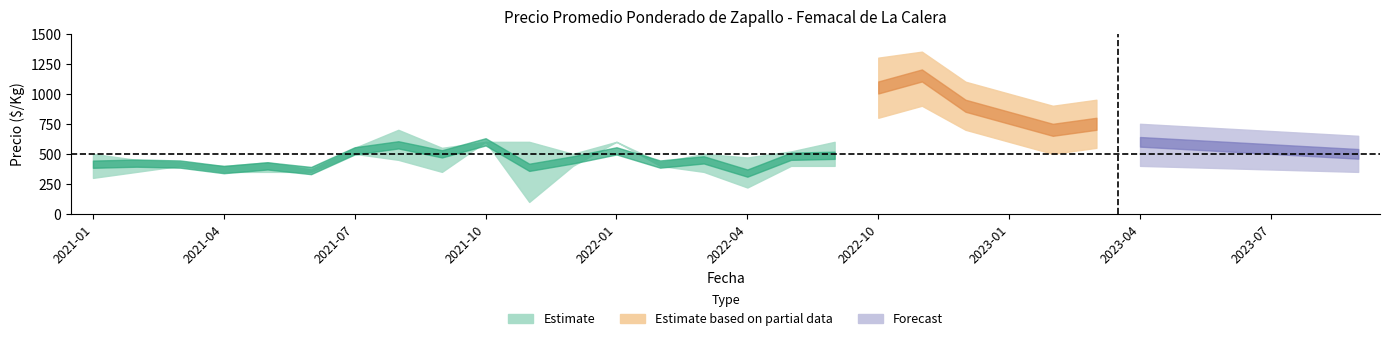

What is the difference between the second highest and second lowest values in the Precio mínimo series?

380